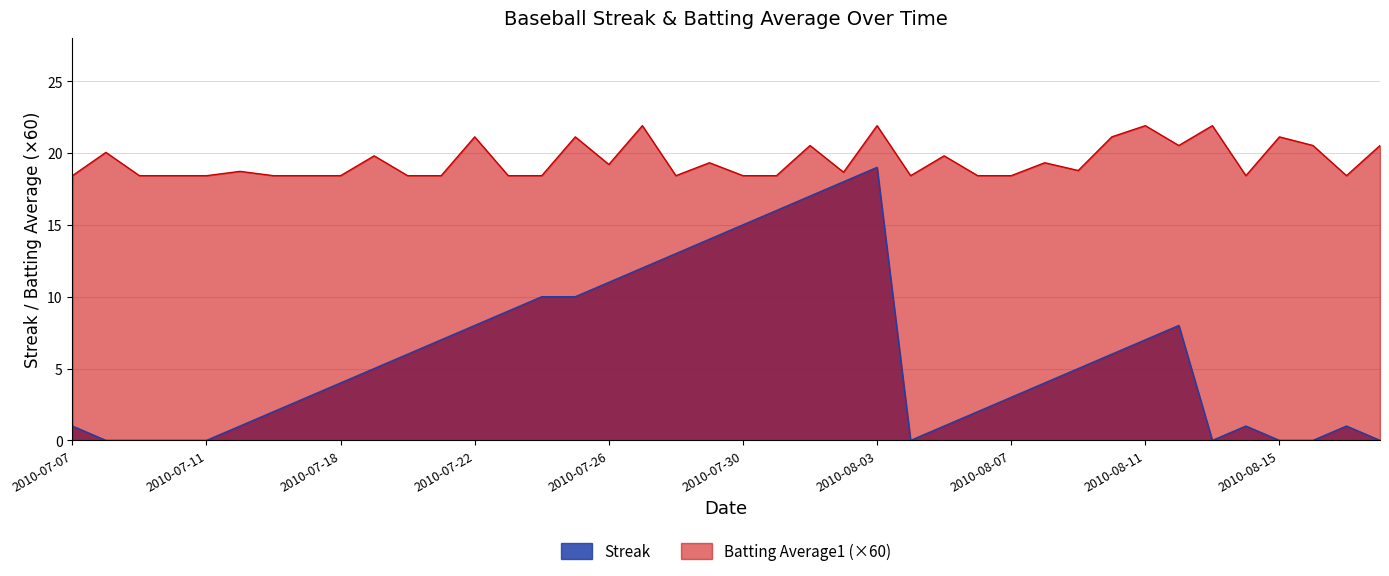

List the labels in order of Batting Average1 value, largest first.

2010-07-27, 2010-08-03, 2010-08-11, 2010-08-13, 2010-07-22, 2010-07-25, 2010-08-10, 2010-08-15, 2010-08-01, 2010-08-12, 2010-08-16, 2010-08-18, 2010-07-08, 2010-07-19, 2010-08-05, 2010-07-29, 2010-08-08, 2010-07-26, 2010-08-09, 2010-07-15, 2010-08-02, 2010-07-07, 2010-07-09, 2010-07-10, 2010-07-11, 2010-07-16, 2010-07-17, 2010-07-18, 2010-07-20, 2010-07-21, 2010-07-23, 2010-07-24, 2010-07-28, 2010-07-30, 2010-07-31, 2010-08-04, 2010-08-06, 2010-08-07, 2010-08-14, 2010-08-17